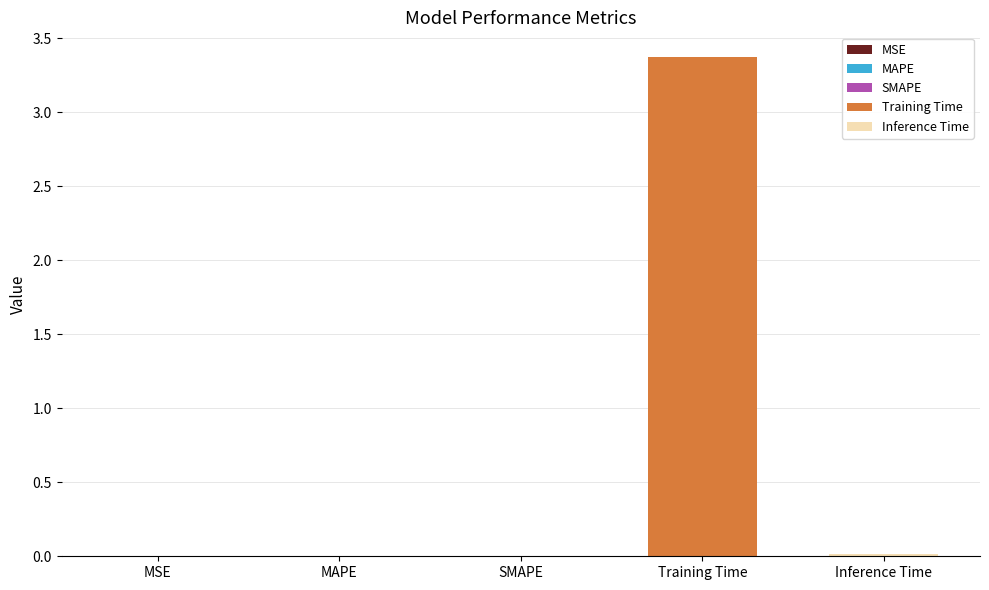

True or false: the data shows 0.0 at MSE.

True